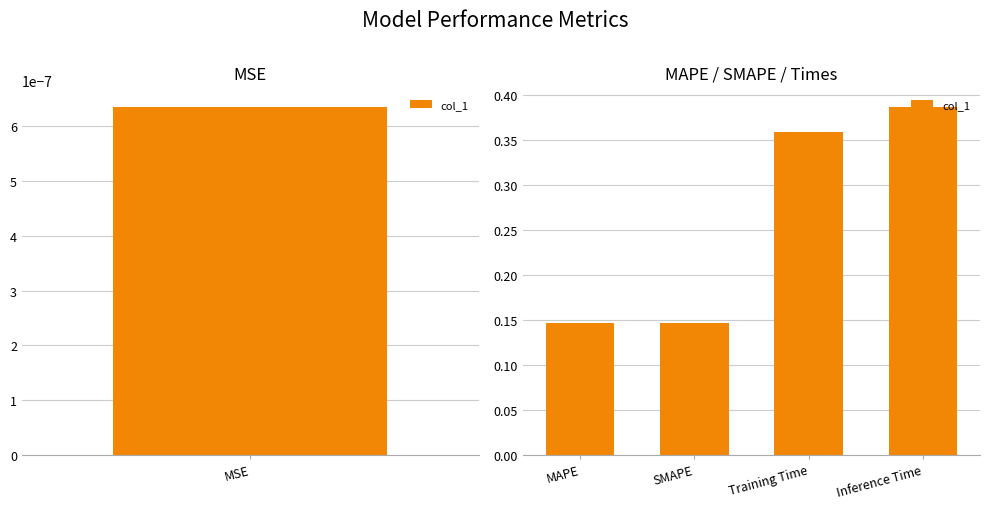

Are the bars grouped side by side (vs. stacked)?

No